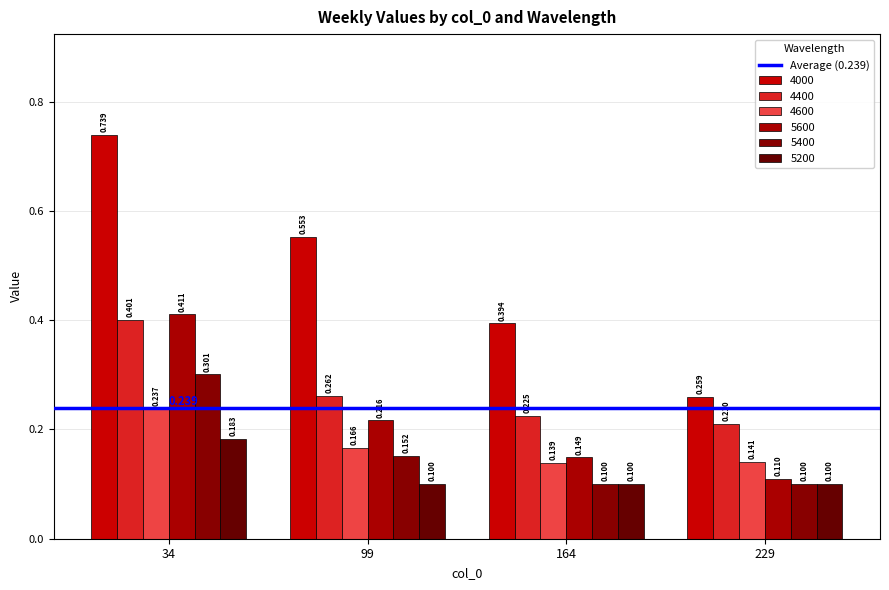

Rank the series at 99 from highest to lowest value.

4000, 4400, 5600, 4600, 5400, 5200